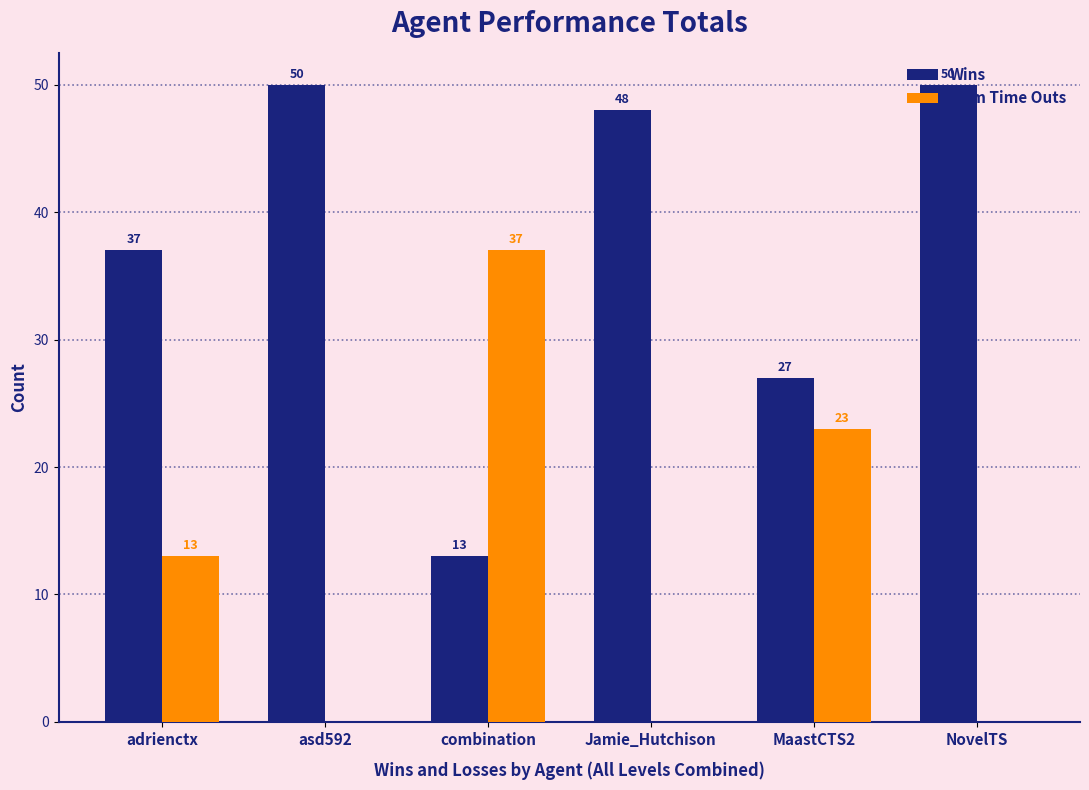

What is the total value across all series at asd592?

50